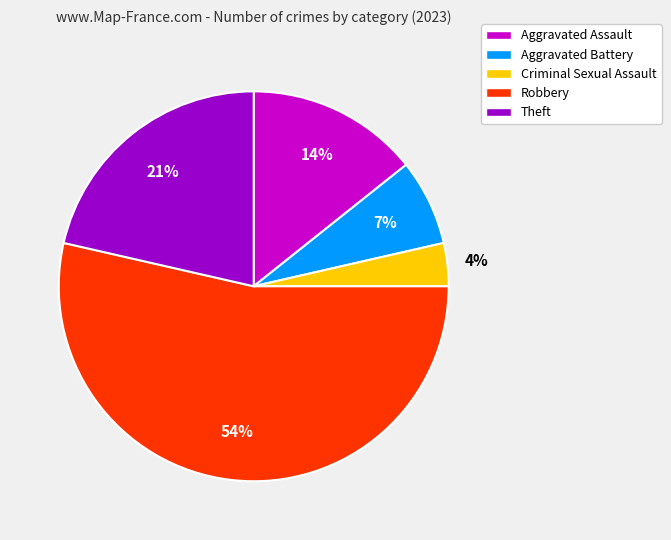

To the nearest percent, what portion does Criminal Sexual Assault represent?

4%